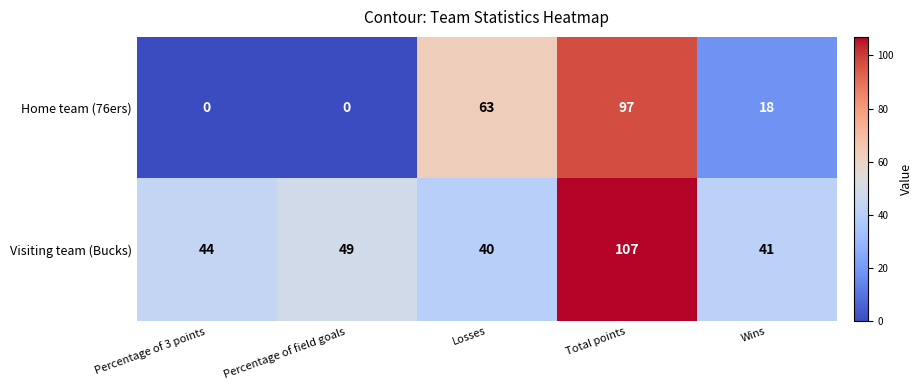

List the series in order of their peak value, lowest first.

Home team (76ers), Visiting team (Bucks)